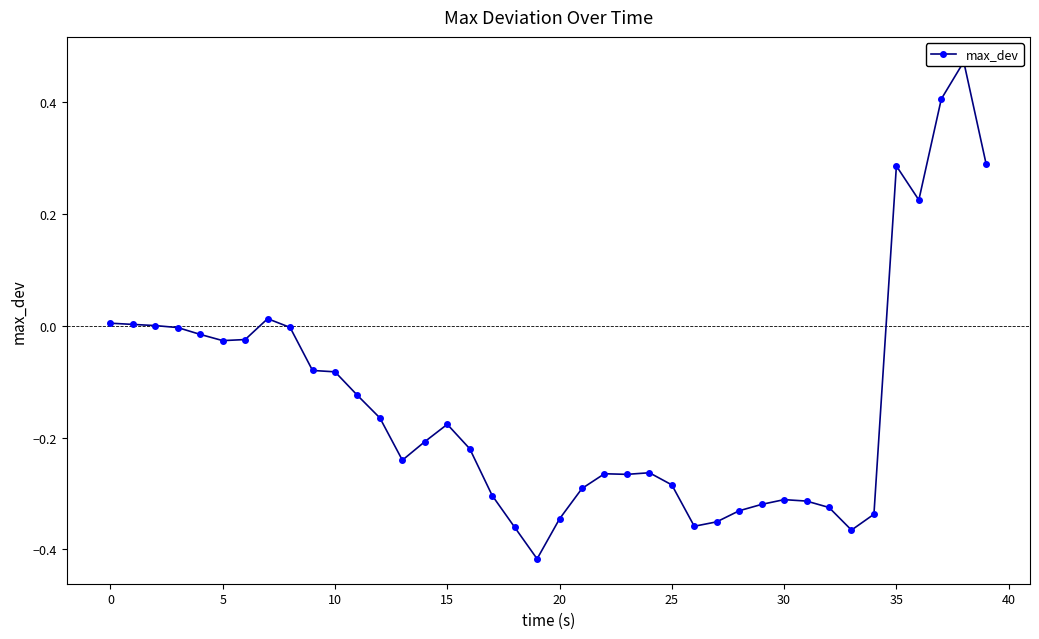

How many lines are shown in the chart?

1